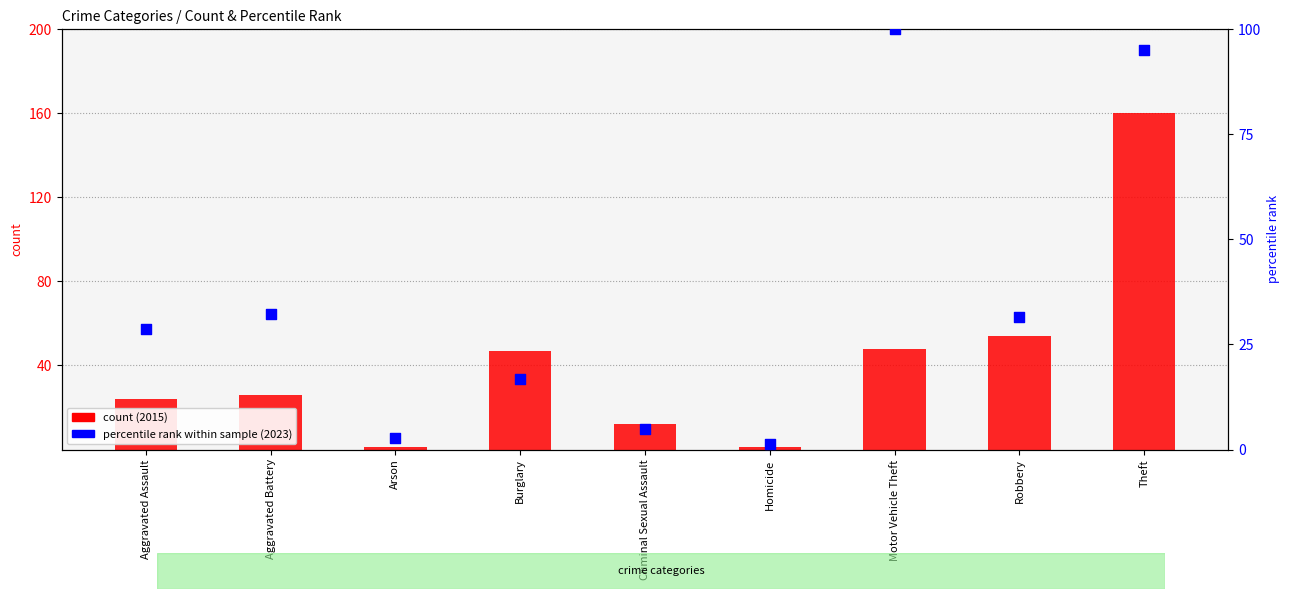

Is the value of count (2015) at Homicide greater than the value of percentile rank within sample (2023) at Criminal Sexual Assault?

No